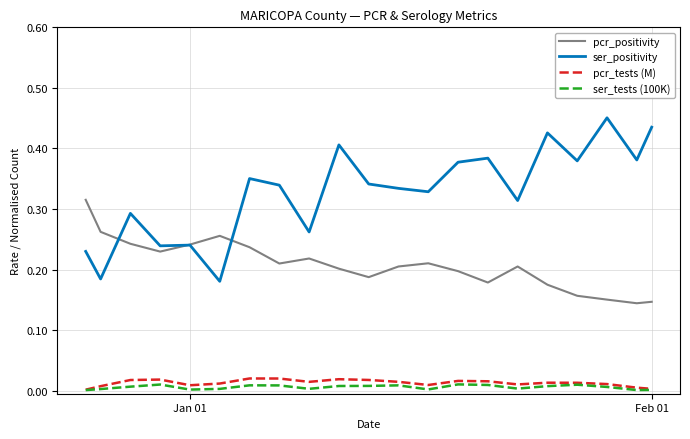

True or false: ser_tests (100K) and pcr_positivity intersect in this chart.

False